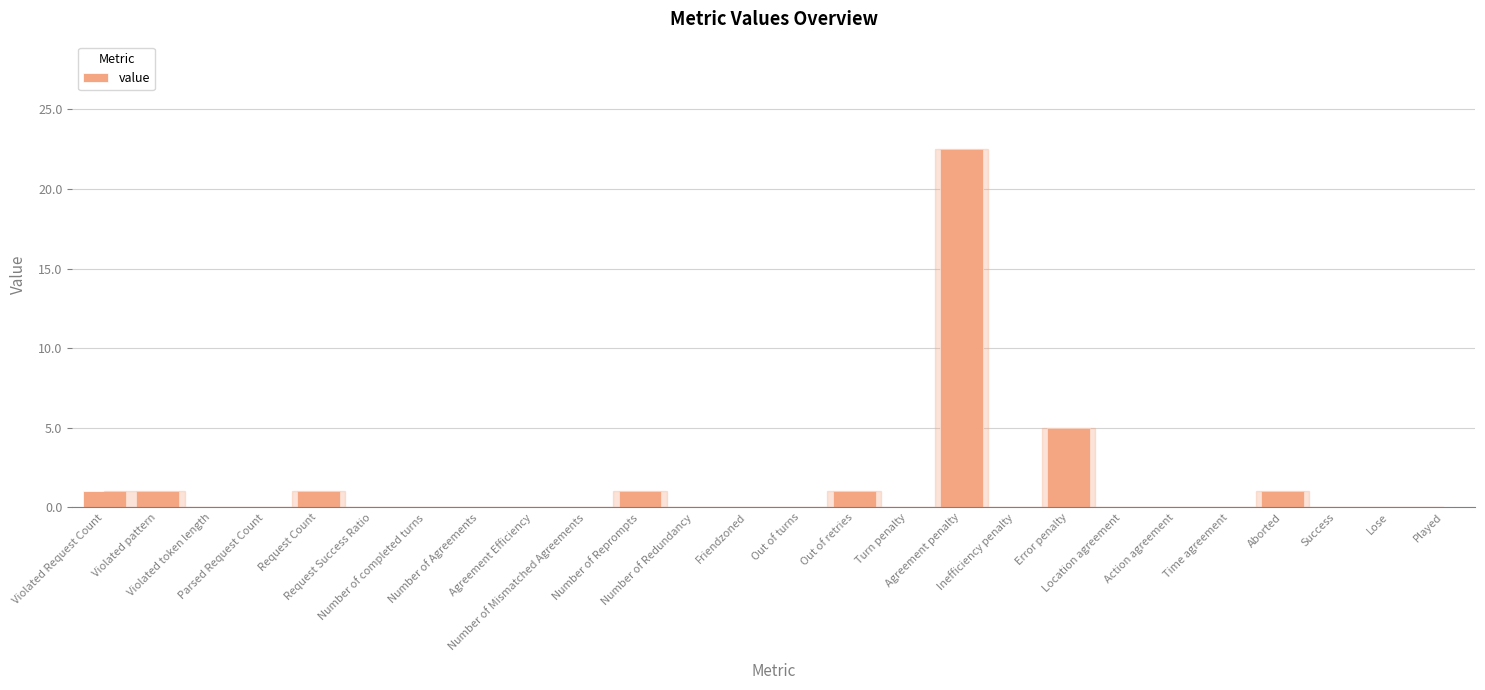

How many categories are shown in the chart?

26